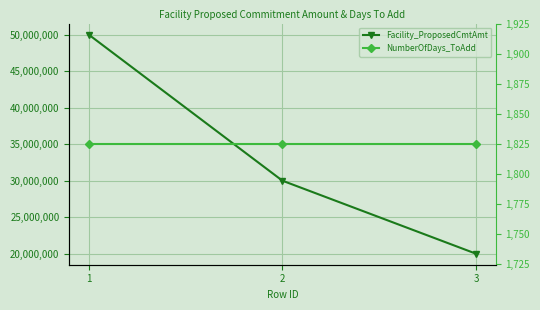

What is the value of the NumberOfDays_ToAdd point at the 2nd from the left?

1825